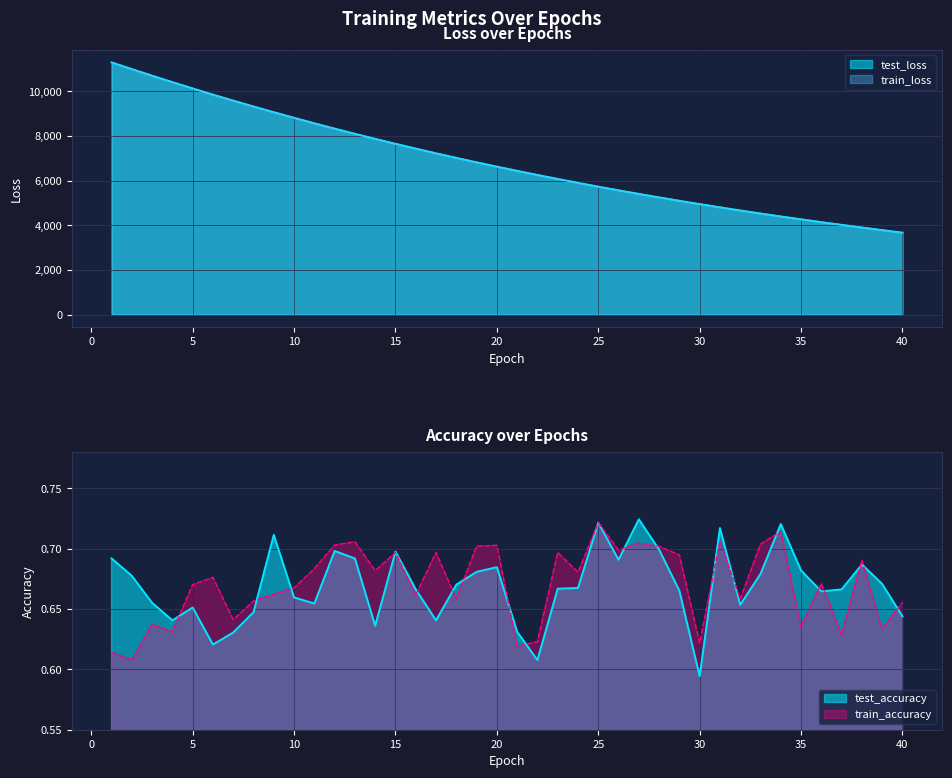

At which category is the sum across all series the highest?

25